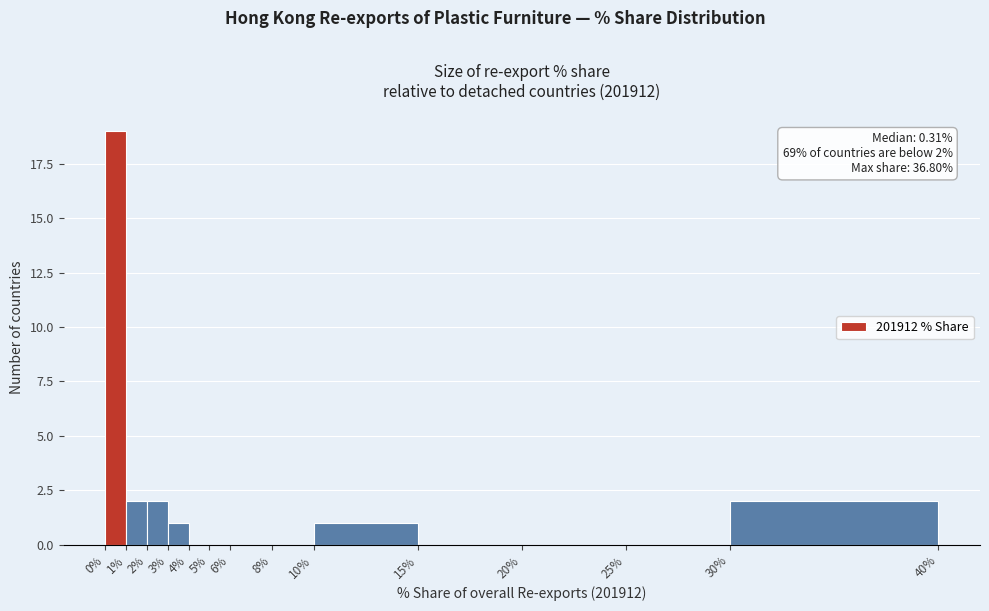

Which range on the x-axis has the tallest bar?

0% to 1%